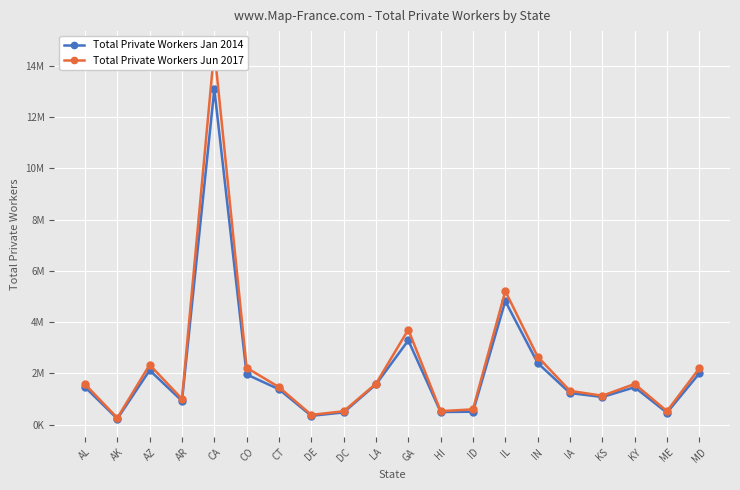

Rank the series by their maximum value, from lowest to highest.

Total Private Workers Jan 2014, Total Private Workers Jun 2017